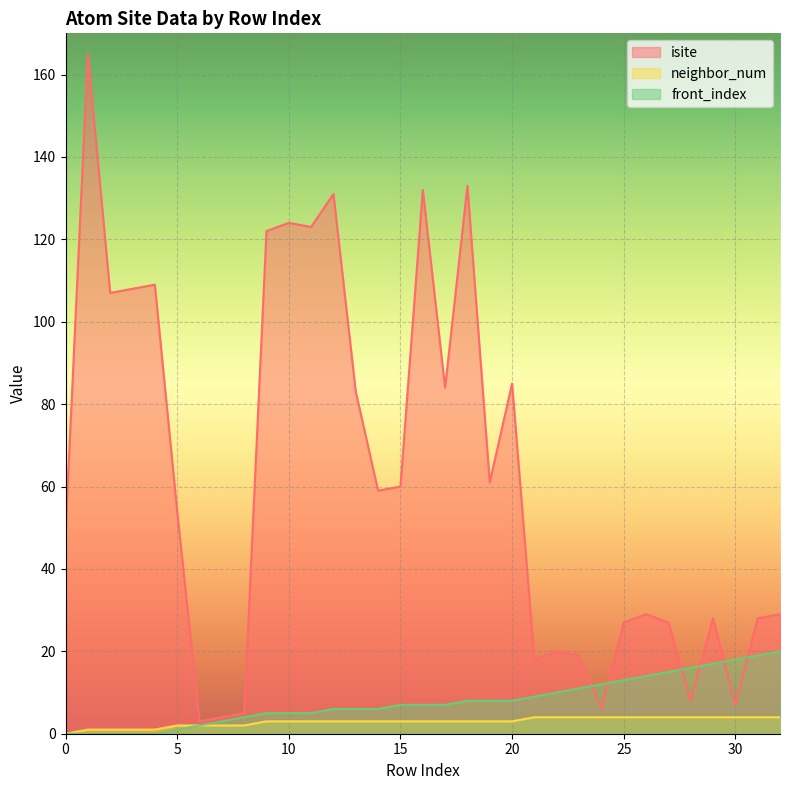

What is the sum of all neighbor_num values?

96